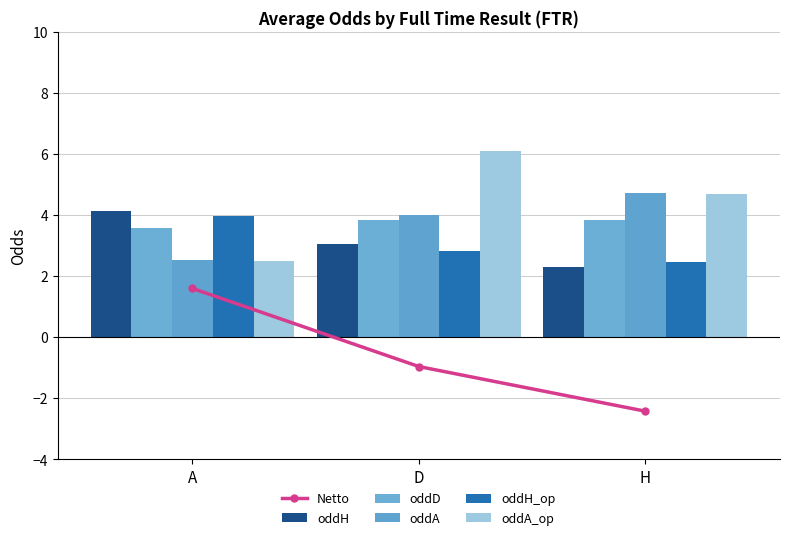

At D, list the series in order from smallest to largest.

Netto, oddH_op, oddH, oddD, oddA, oddA_op